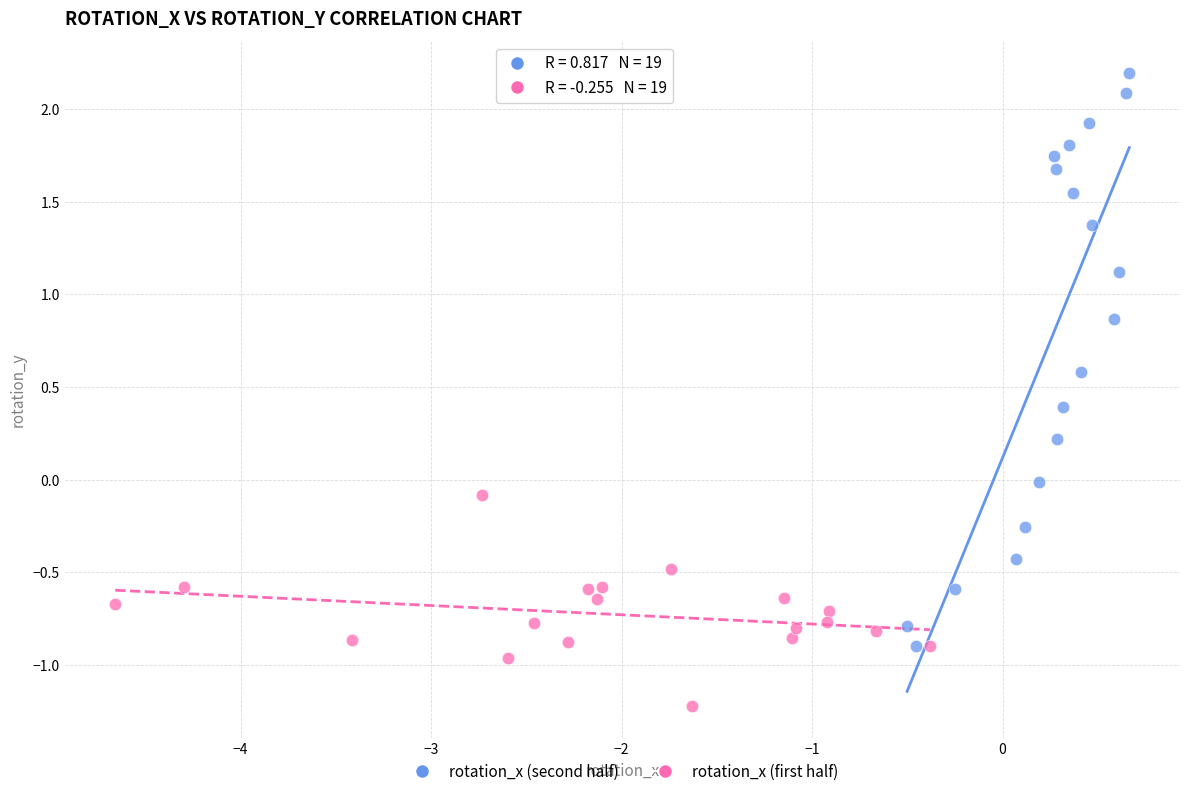

Which series contains the highest Y value?

rotation_x (second half)